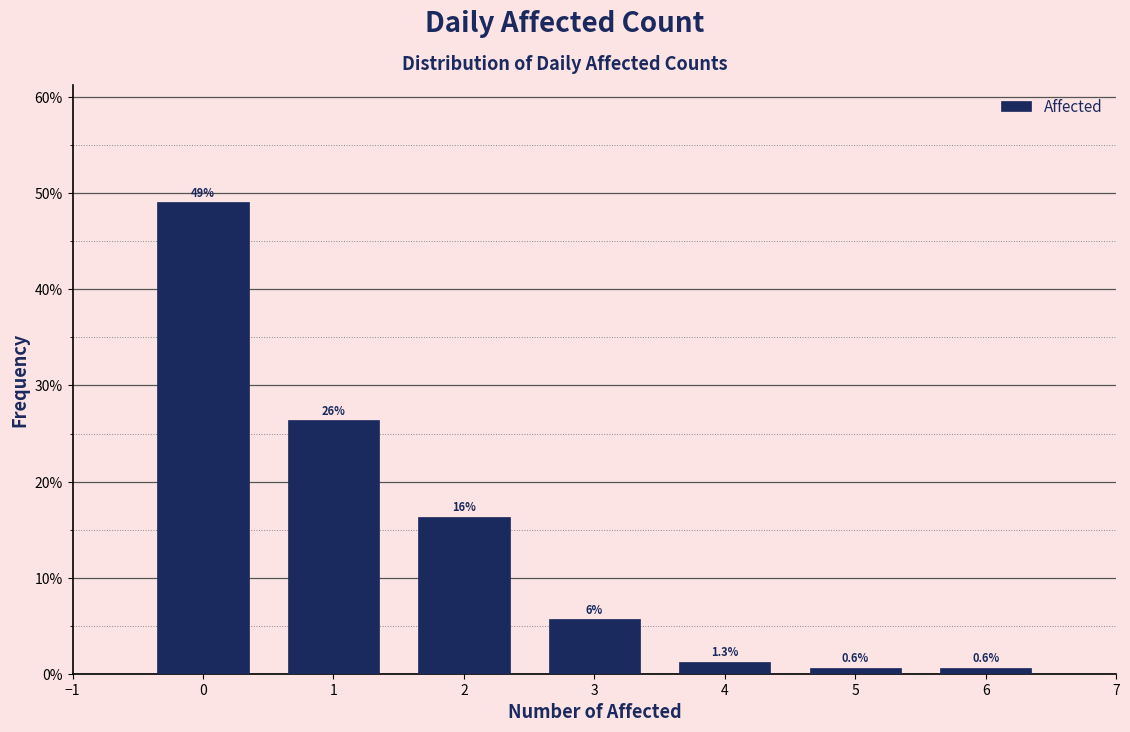

True or false: the data shows 1.3 at 4.

True